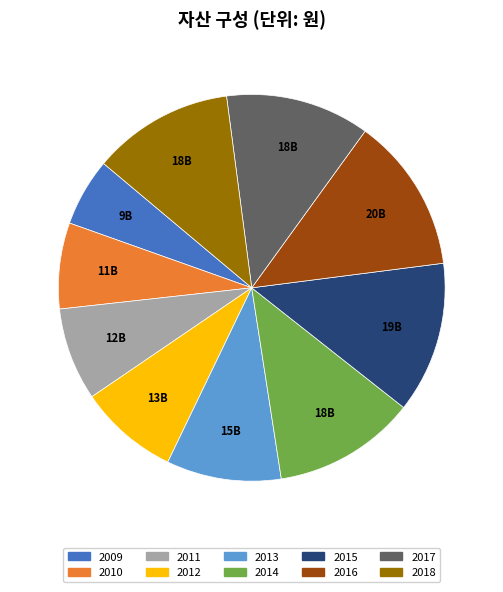

Does 2013 account for over 50% of the chart?

No